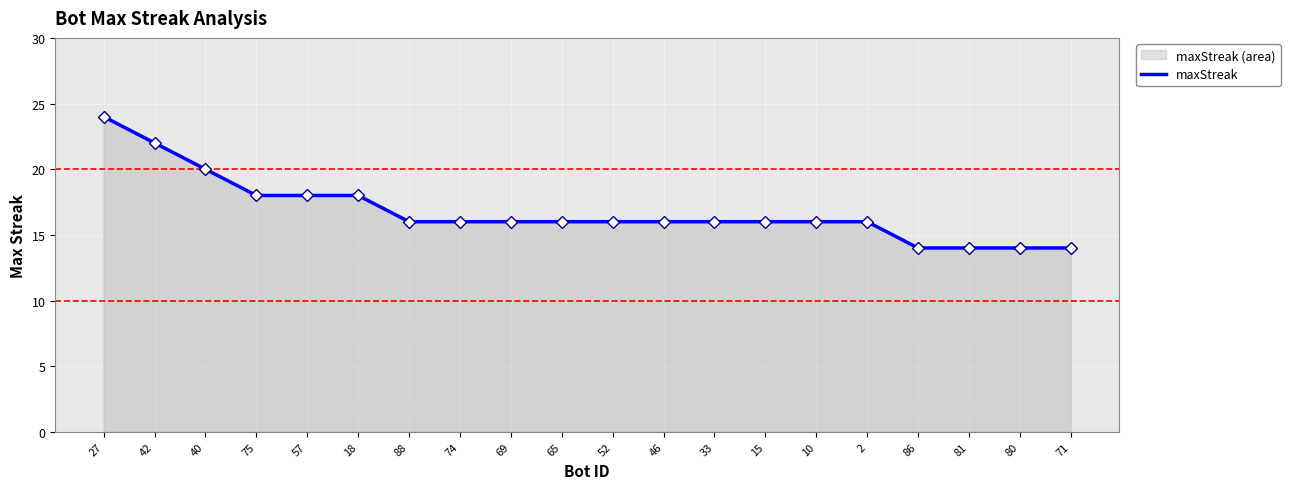

Reading right to left, what are all the values shown in this chart?

71=14	80=14	81=14	86=14	2=16	10=16	15=16	33=16	46=16	52=16	65=16	69=16	74=16	88=16	18=18	57=18	75=18	40=20	42=22	27=24